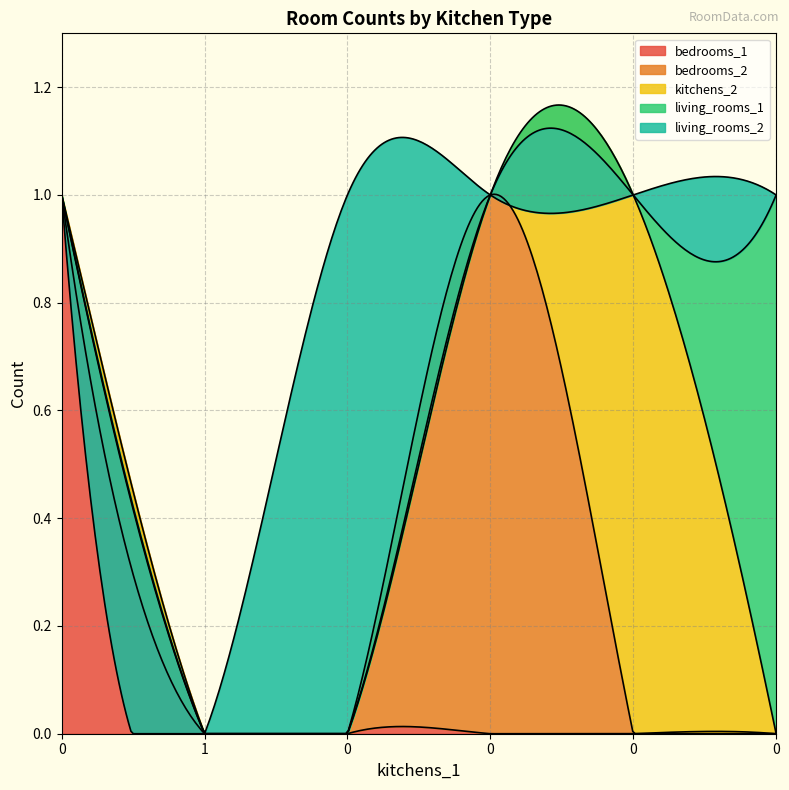

What is the total value across all series at 0?

1